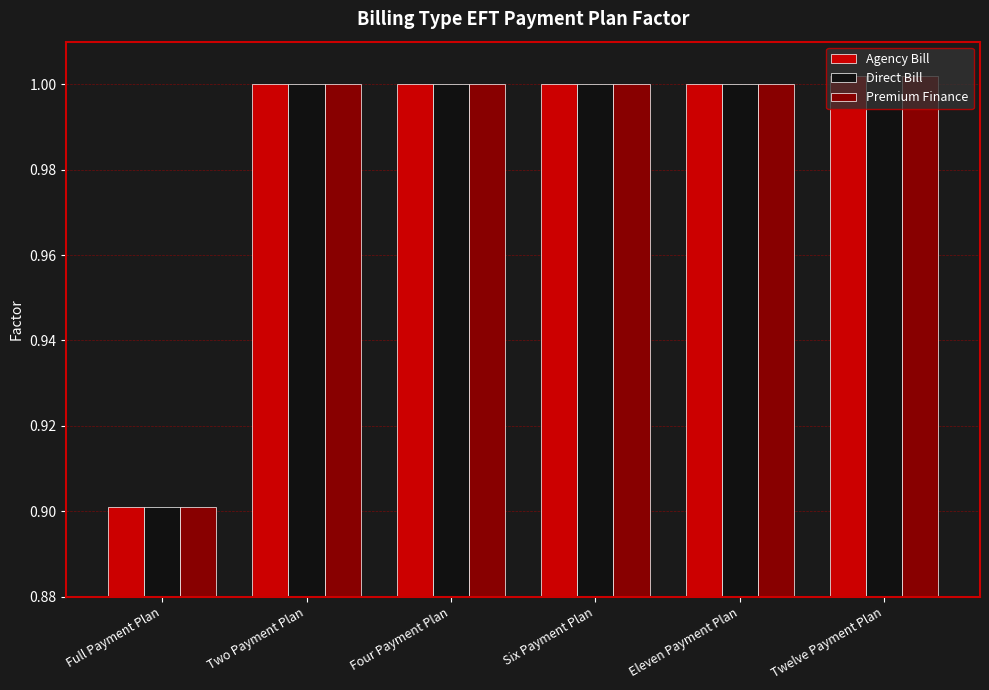

Read the Premium Finance value at Full Payment Plan.

0.9